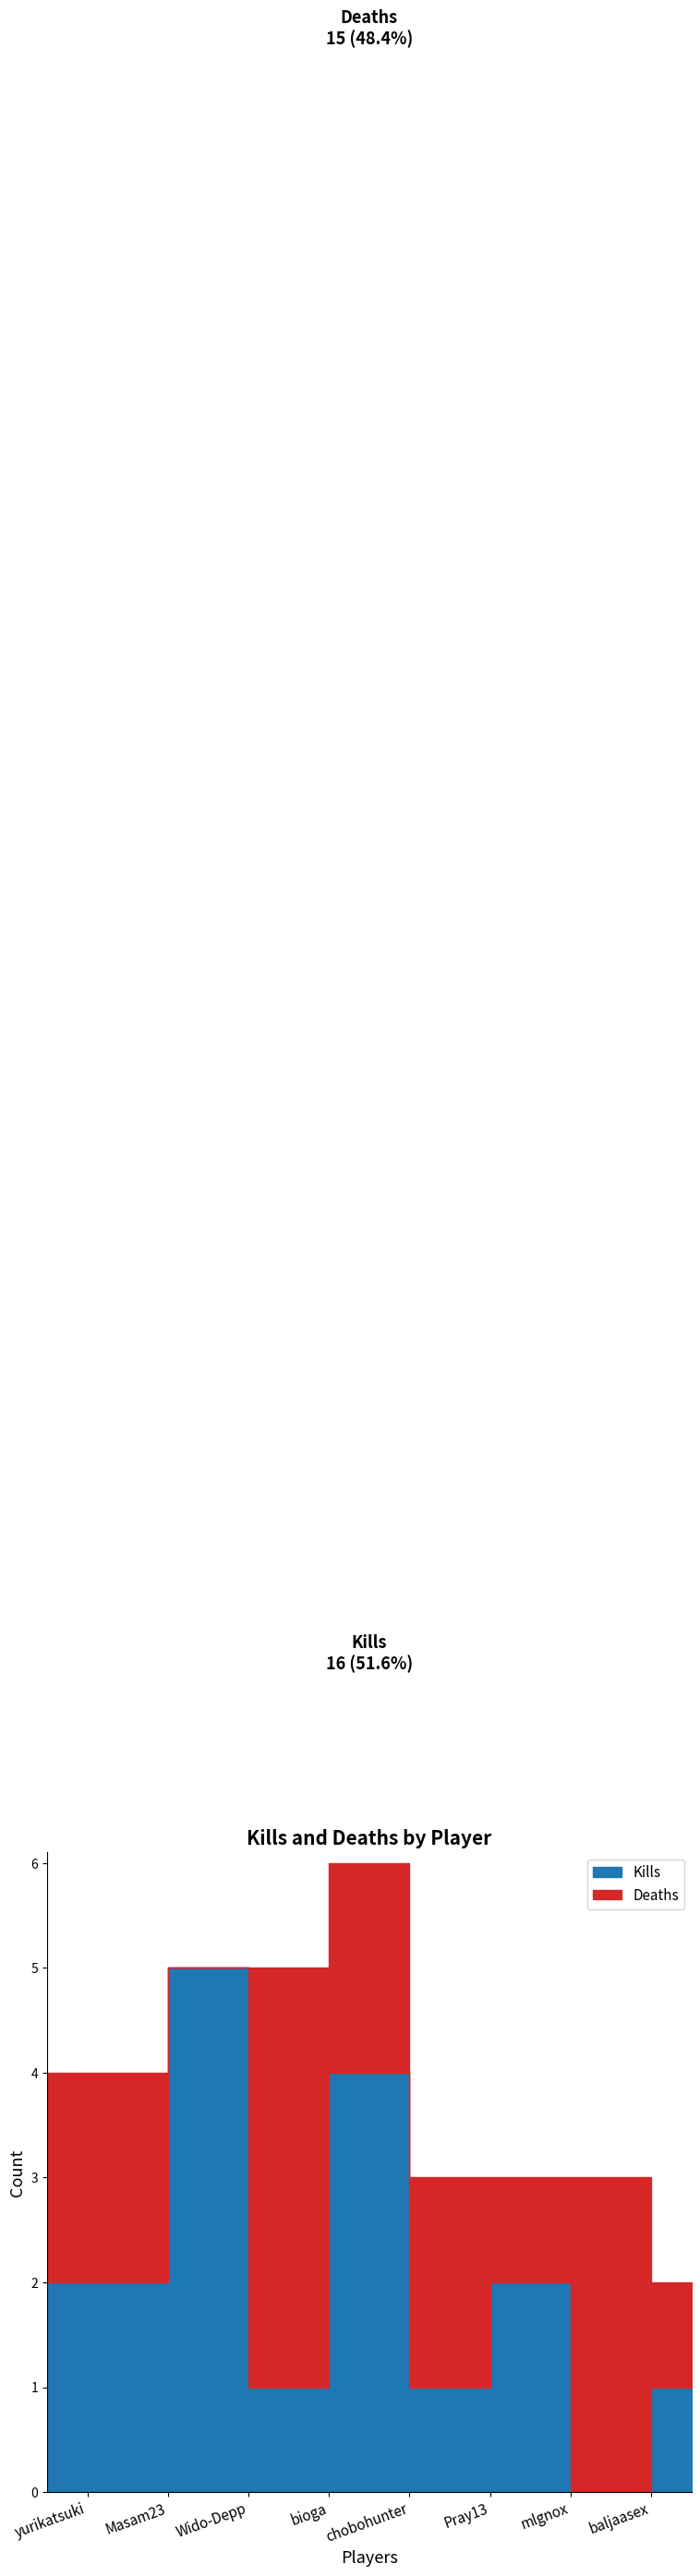

Does the chart display data point markers on the line(s)?

No